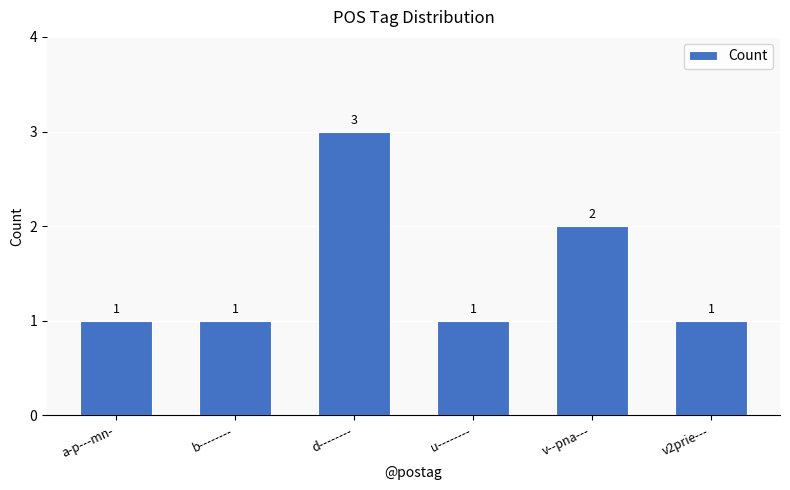

Is it true that the value at d-------- is 4?

False